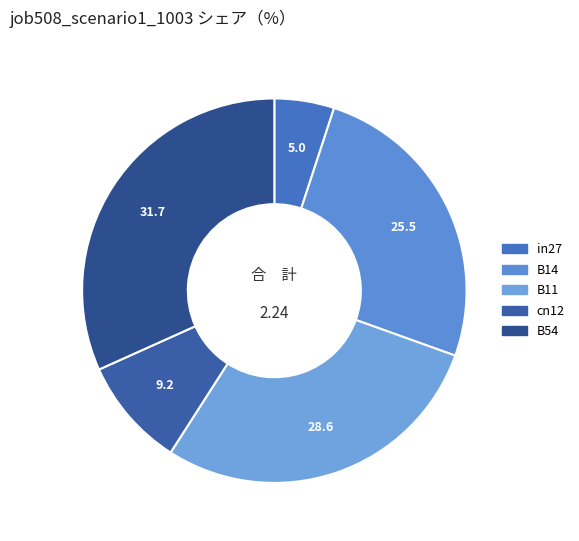

What percentage is the B14 slice, to the nearest percent?

25%